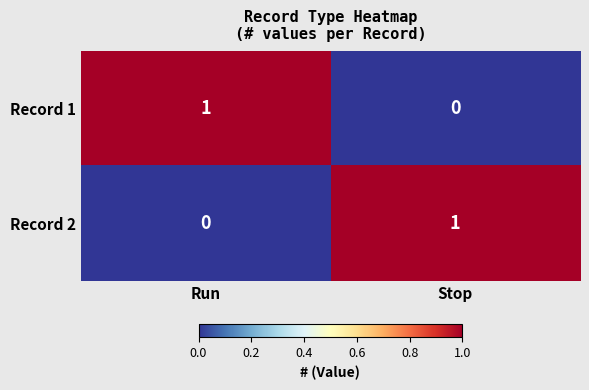

Rank the categories by Record 1 value from highest to lowest.

Run, Stop